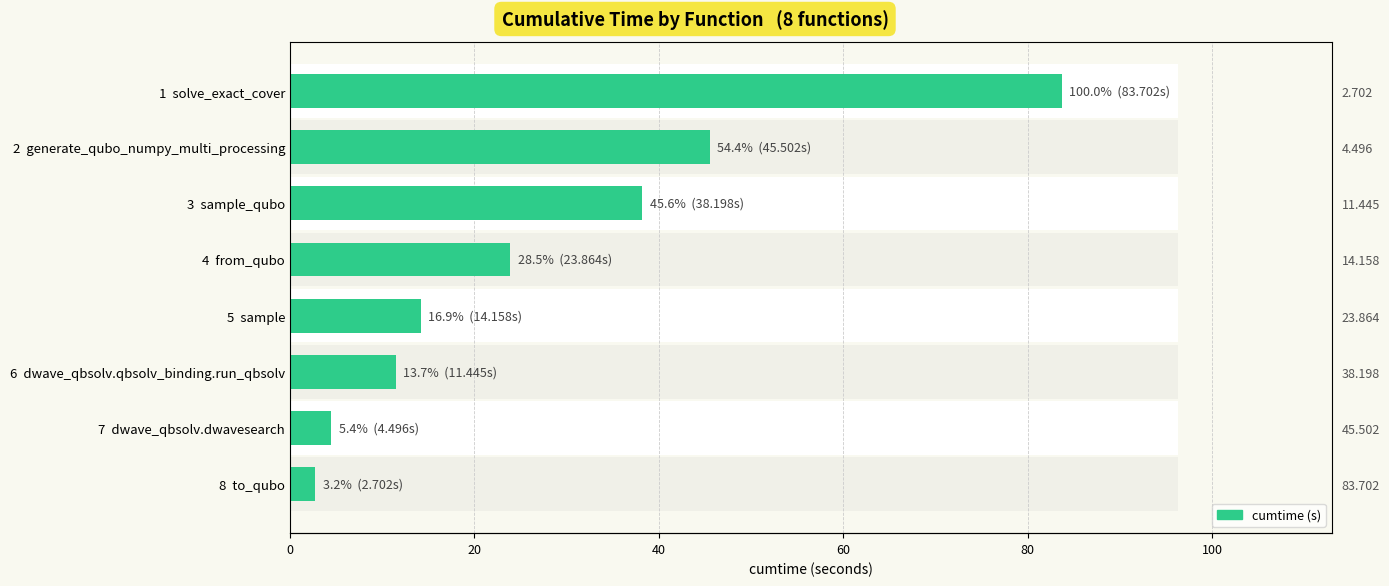

Does the chart contain stacked bars?

No